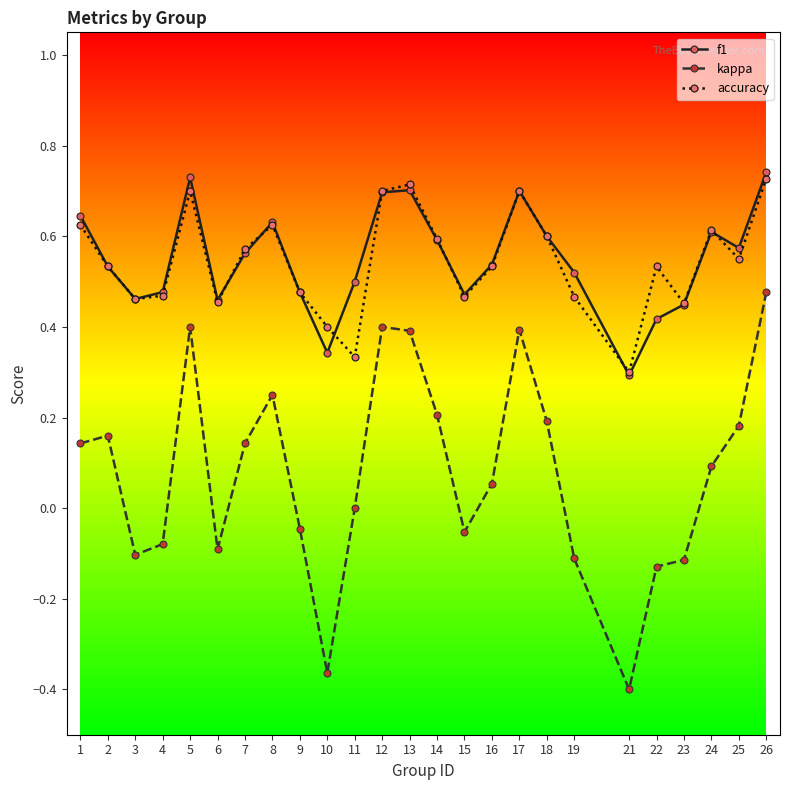

At which category is the sum across all series the highest?

26